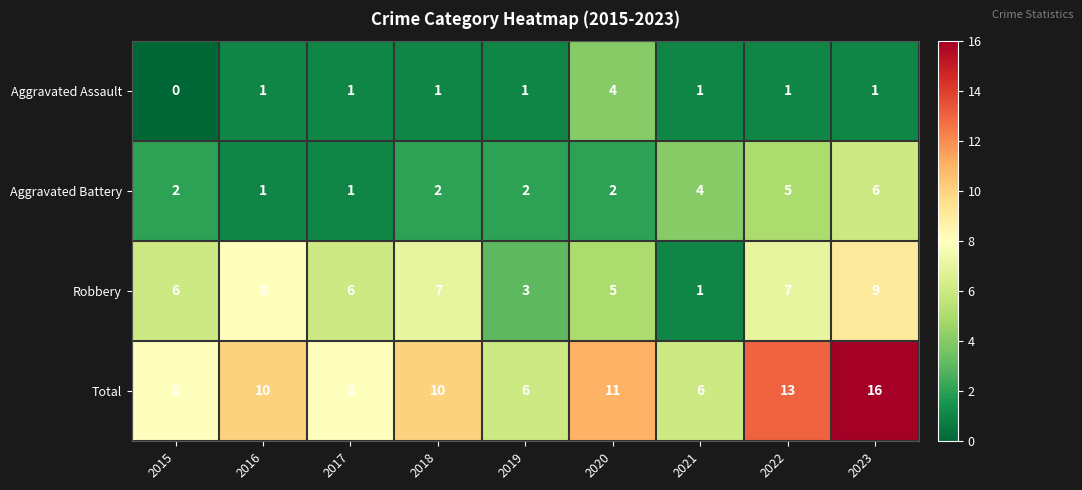

Which series has the largest total across all categories?

Total